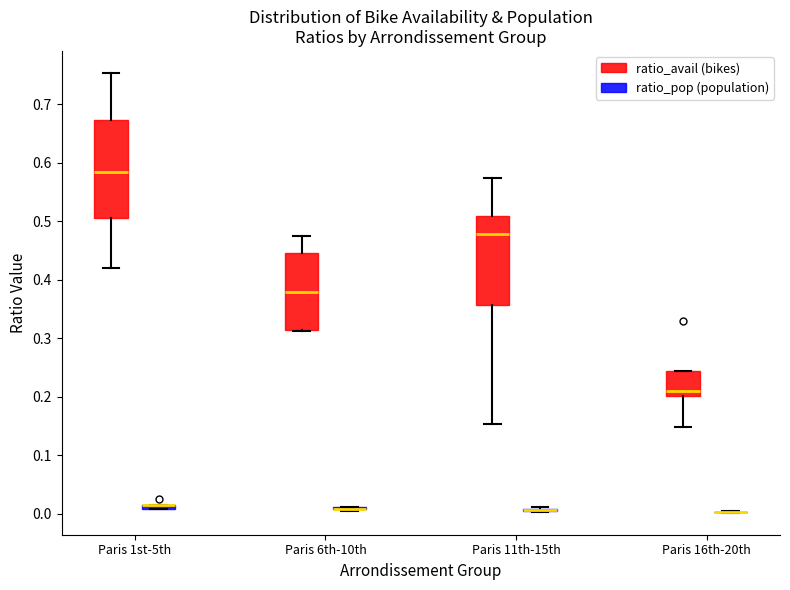

Comparing the boxes themselves (not the whiskers), which one is the tallest?

Paris 1st-5th (ratio_avail (bikes))